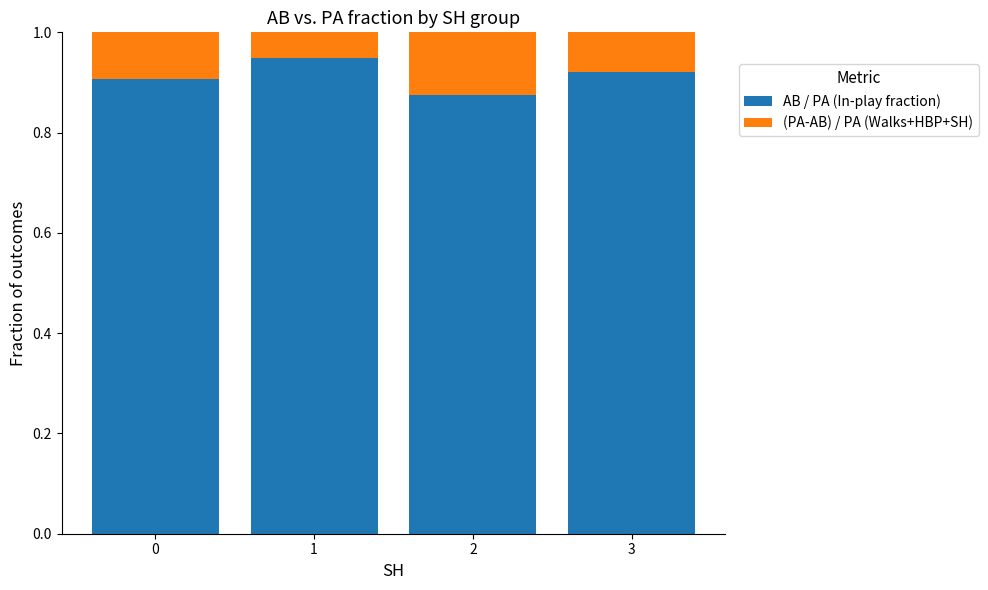

How many AB / PA (In-play fraction) values are between 0 and 1?

4